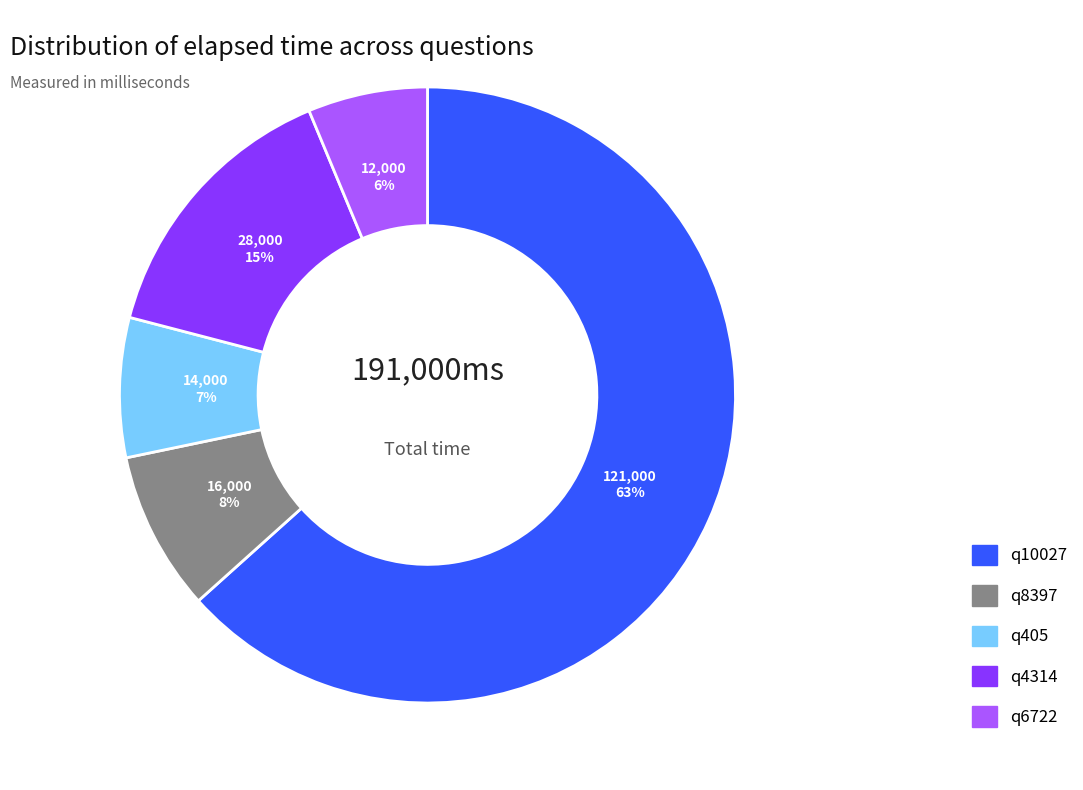

To the nearest percent, what percentage of the pie is q405?

7%